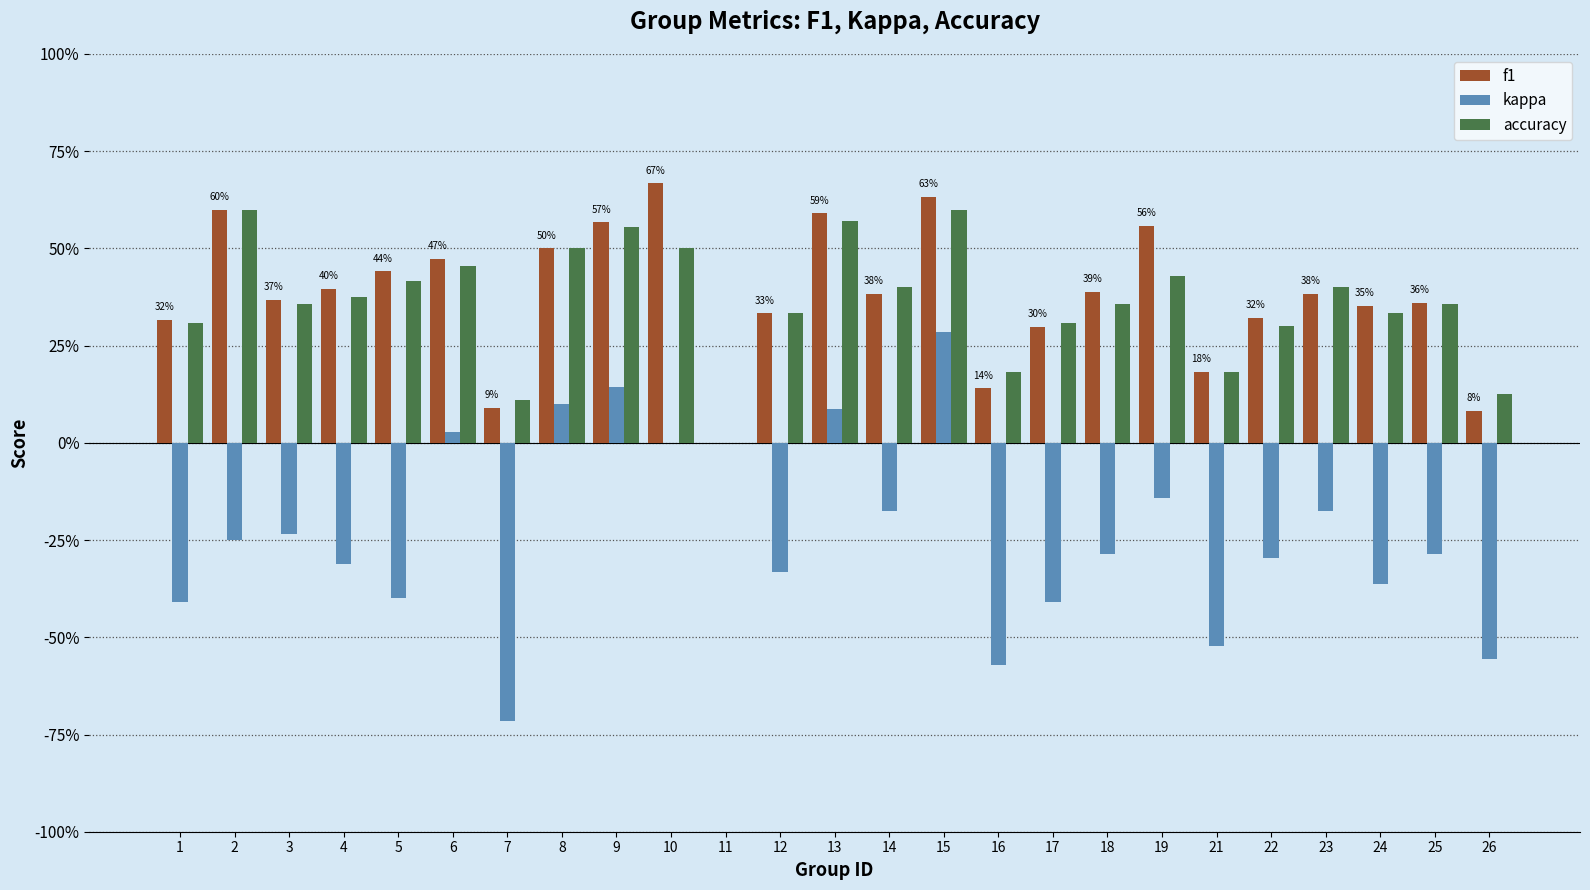

At which label is accuracy closest to 0?

11